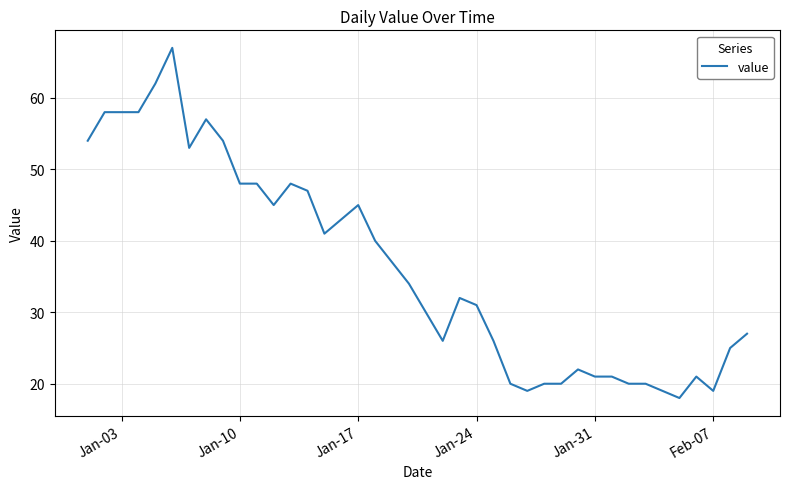

What is the greatest value displayed?

67